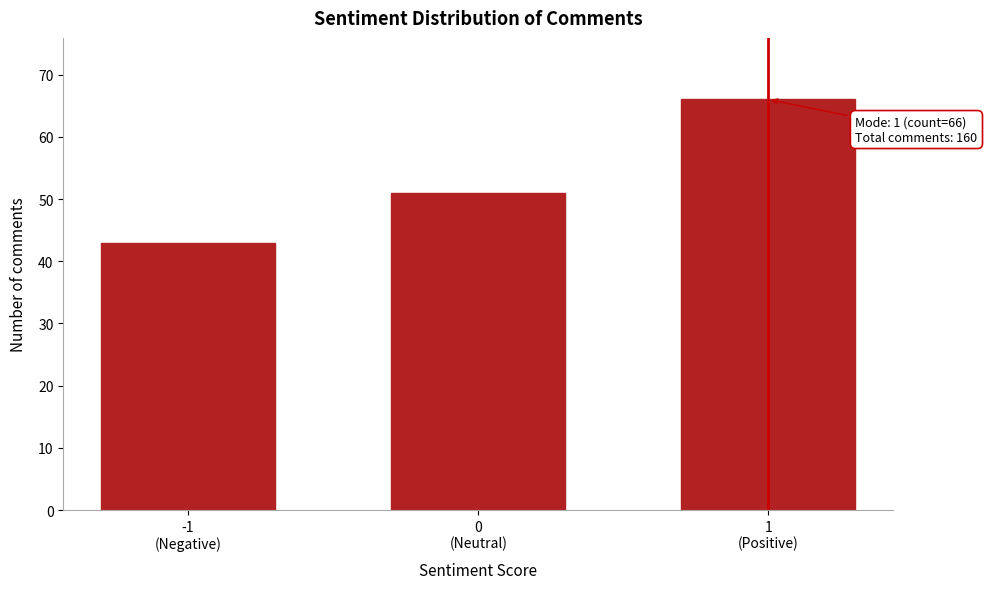

Reading right to left, transcribe all the data shown in this chart.

66	51	43